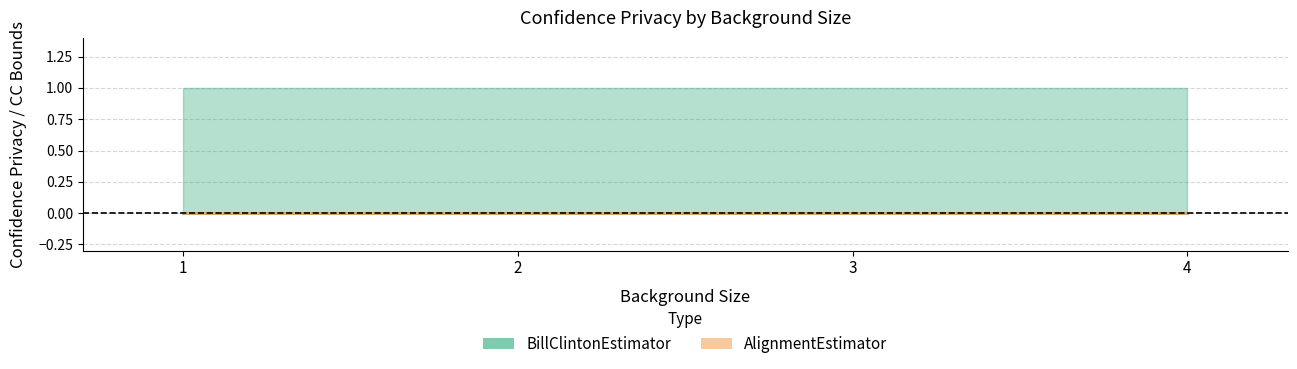

True or false: Lower CC has a value of 1 at 1.

False